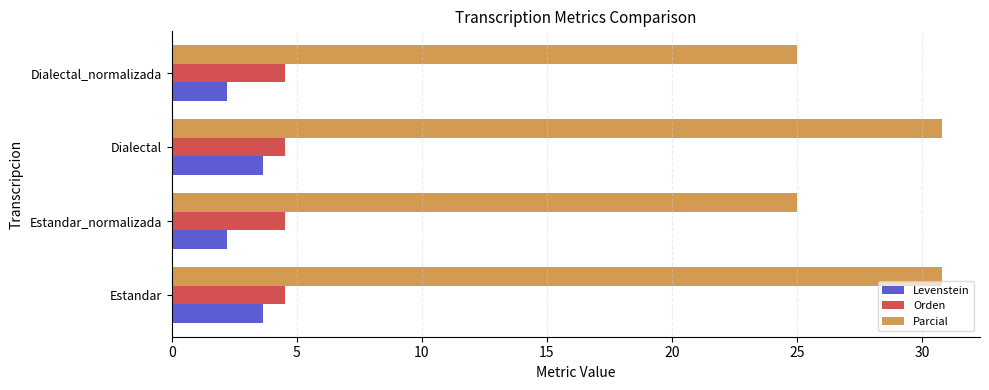

What are all the series names shown in the legend?

Levenstein, Orden, Parcial